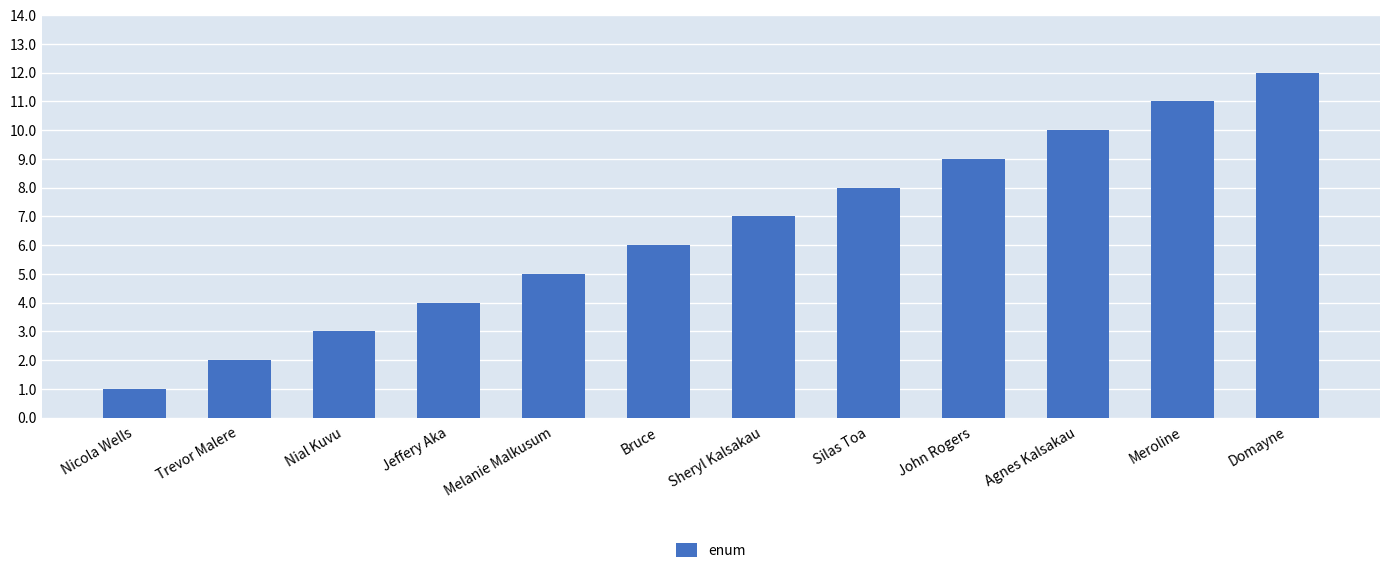

What is the change in value from Bruce to Meroline?

+5